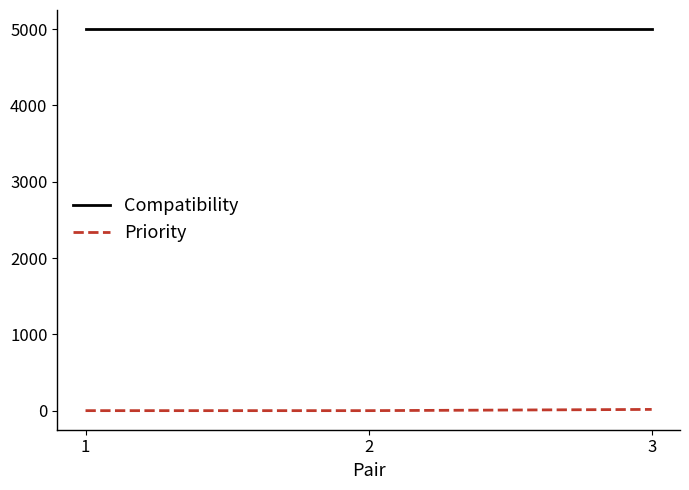

What are all the series names shown in the legend?

Compatibility, Priority